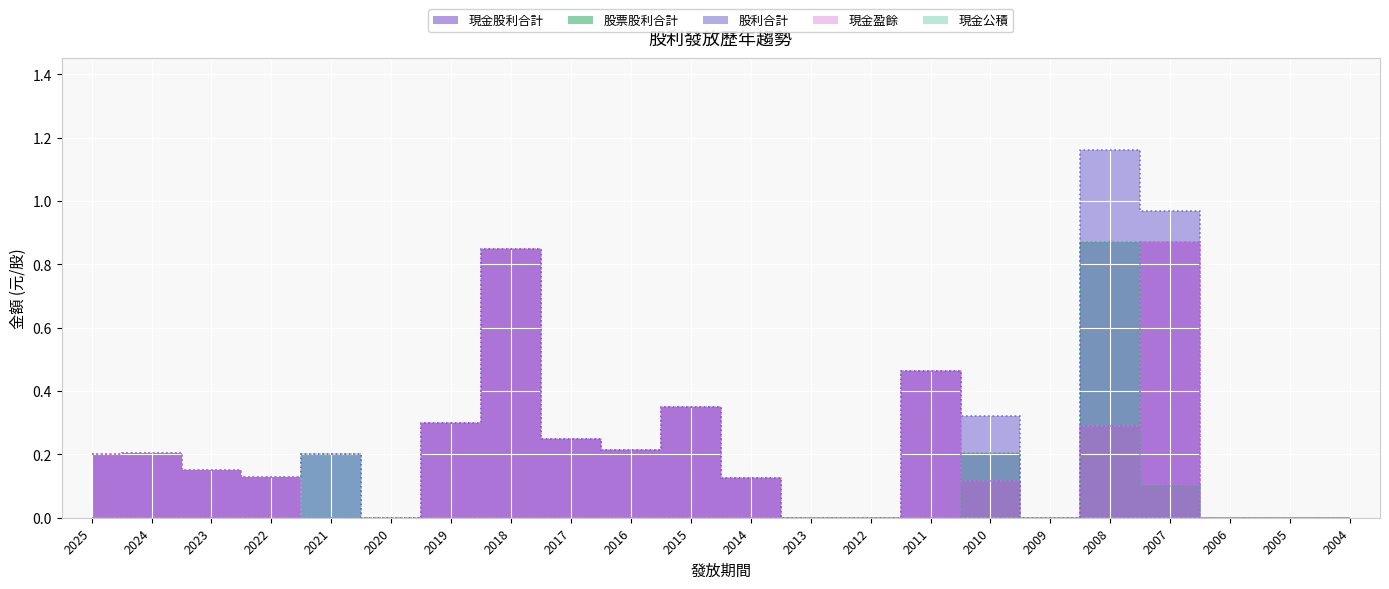

Reading right to left, what are all the values shown in this chart?

現金股利合計: 2004=0.0	2005=0.0	2006=0.0	2007=0.9	2008=0.3	2009=0.0	2010=0.1	2011=0.5	2012=0.0	2013=0.0	2014=0.1	2015=0.3	2016=0.2	2017=0.2	2018=0.8	2019=0.3	2020=0.0	2021=0.2	2022=0.1	2023=0.1	2024=0.2	2025=0.2
股票股利合計: 2004=0.0	2005=0.0	2006=0.0	2007=0.1	2008=0.9	2009=0.0	2010=0.2	2011=0.0	2012=0.0	2013=0.0	2014=0.0	2015=0.0	2016=0.0	2017=0.0	2018=0.0	2019=0.0	2020=0.0	2021=0.0	2022=0.0	2023=0.0	2024=0.0	2025=0.0
股利合計: 2004=0.0	2005=0.0	2006=0.0	2007=1.0	2008=1.2	2009=0.0	2010=0.3	2011=0.5	2012=0.0	2013=0.0	2014=0.1	2015=0.3	2016=0.2	2017=0.2	2018=0.8	2019=0.3	2020=0.0	2021=0.2	2022=0.1	2023=0.1	2024=0.2	2025=0.2
現金盈餘: 2004=0.0	2005=0.0	2006=0.0	2007=0.9	2008=0.3	2009=0.0	2010=0.1	2011=0.5	2012=0.0	2013=0.0	2014=0.1	2015=0.3	2016=0.2	2017=0.2	2018=0.8	2019=0.3	2020=0.0	2021=0.0	2022=0.1	2023=0.1	2024=0.2	2025=0.2
現金公積: 2004=0.0	2005=0.0	2006=0.0	2007=0.0	2008=0.0	2009=0.0	2010=0.0	2011=0.0	2012=0.0	2013=0.0	2014=0.0	2015=0.0	2016=0.0	2017=0.0	2018=0.0	2019=0.0	2020=0.0	2021=0.2	2022=0.0	2023=0.0	2024=0.0	2025=0.0